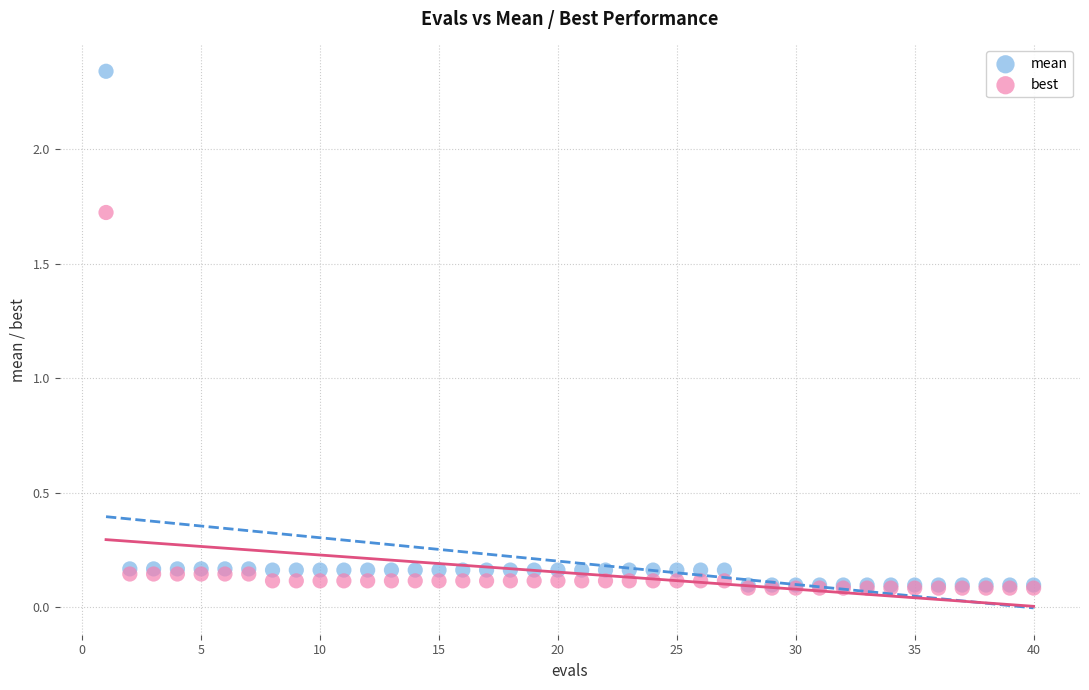

Across all series, what Y value is closest to 1?

1.7